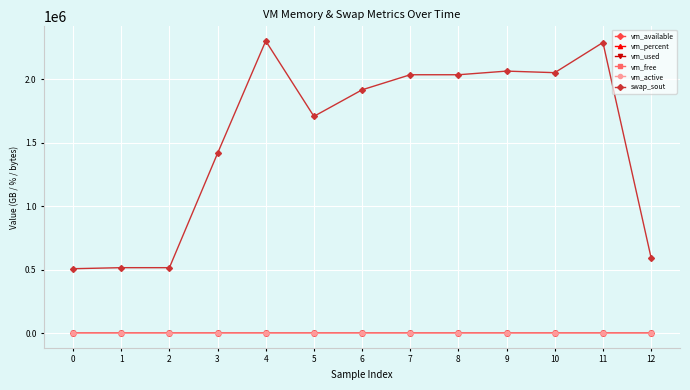

What is the sum of all vm_active values?

27.2